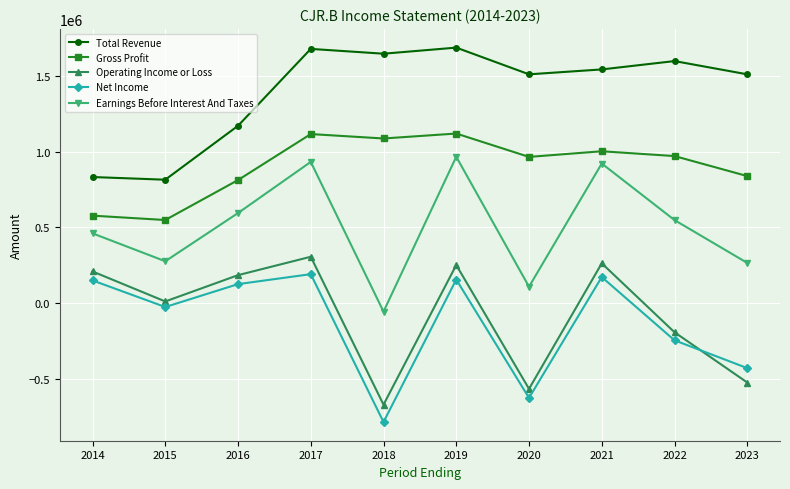

What is the total value across all series at 2014?

2232100